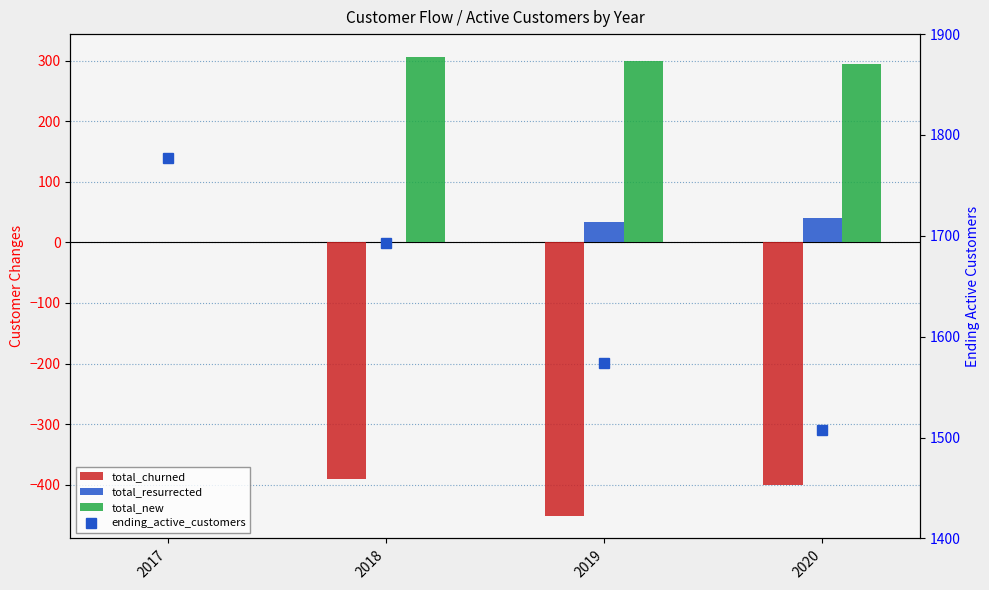

Reading right to left, transcribe all the data shown in this chart.

total_churned: 2020=-401	2019=-451	2018=-390	2017=0
total_resurrected: 2020=40	2019=33	2018=0	2017=0
total_new: 2020=295	2019=299	2018=306	2017=0
ending_active_customers: 2020=1508	2019=1574	2018=1693	2017=1777